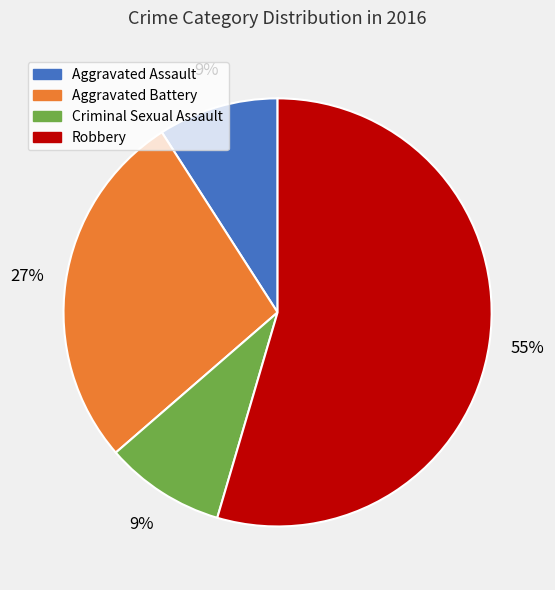

To the nearest percent, what is the average slice percentage?

25%